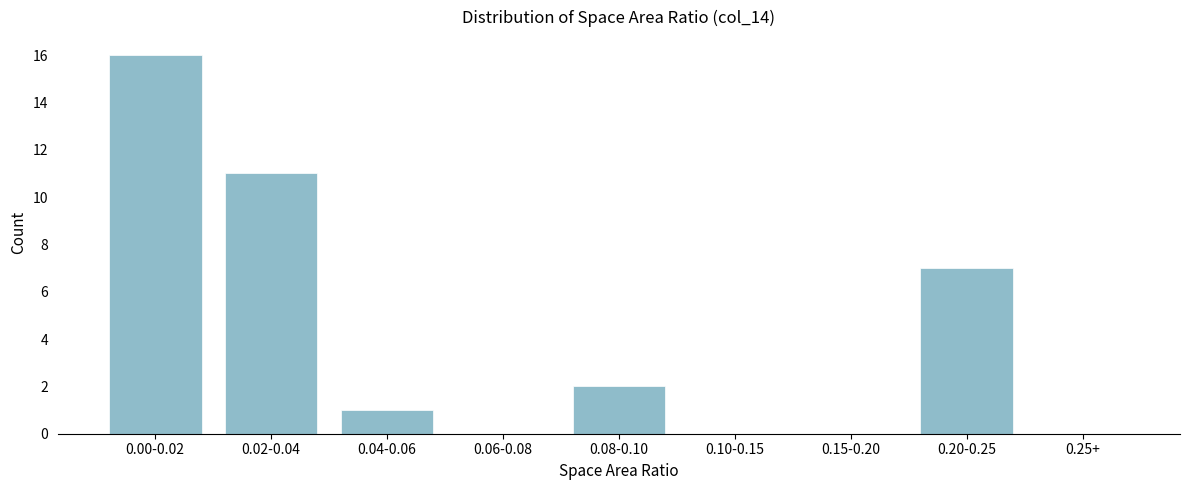

Reading left to right, what are all the values shown in this chart?

0.00-0.02=16	0.02-0.04=11	0.04-0.06=1	0.06-0.08=0	0.08-0.10=2	0.10-0.15=0	0.15-0.20=0	0.20-0.25=7	0.25+=0